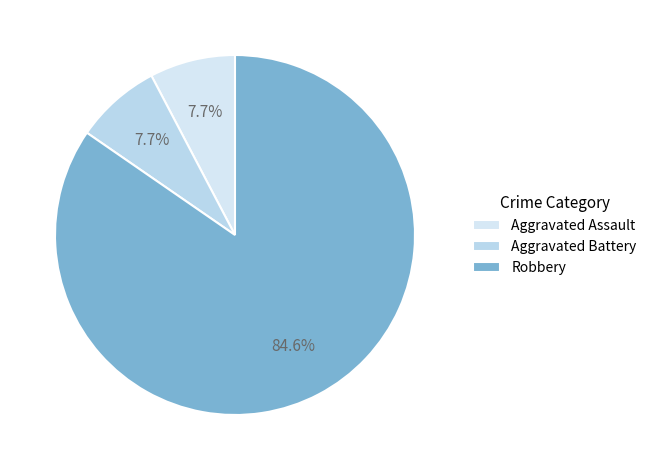

What percentage is NOT represented by Robbery?

15.4%